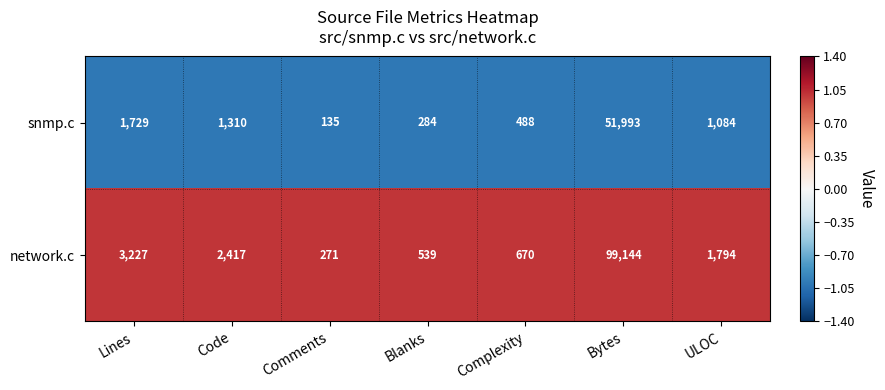

What is the difference between the highest and lowest values at Complexity?

182